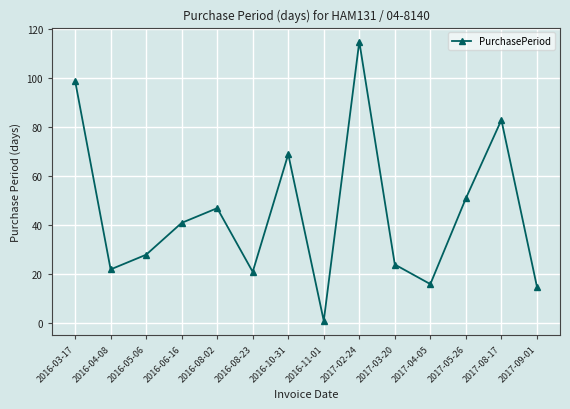

Reading left to right, transcribe all the data shown in this chart.

99	22	28	41	47	21	69	1	115	24	16	51	83	15